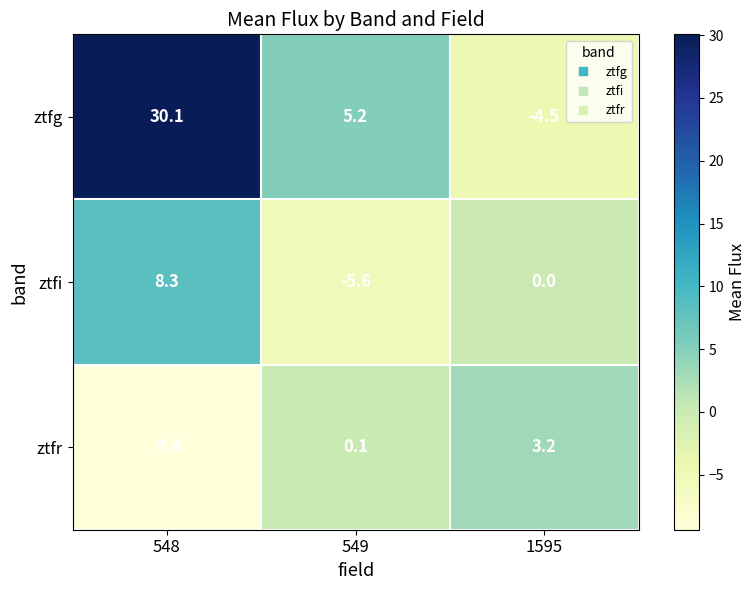

List the series in order of their overall mean, highest first.

ztfg, ztfi, ztfr